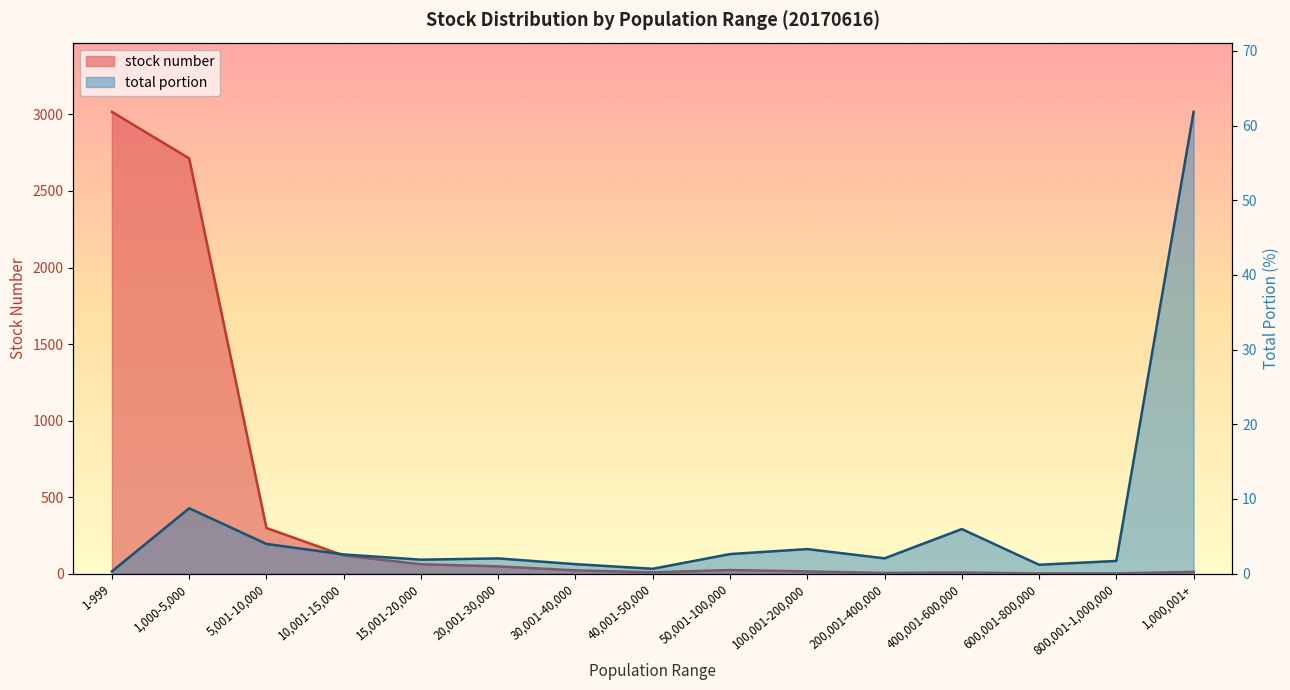

Where is the first local maximum for total portion?

1,000-5,000